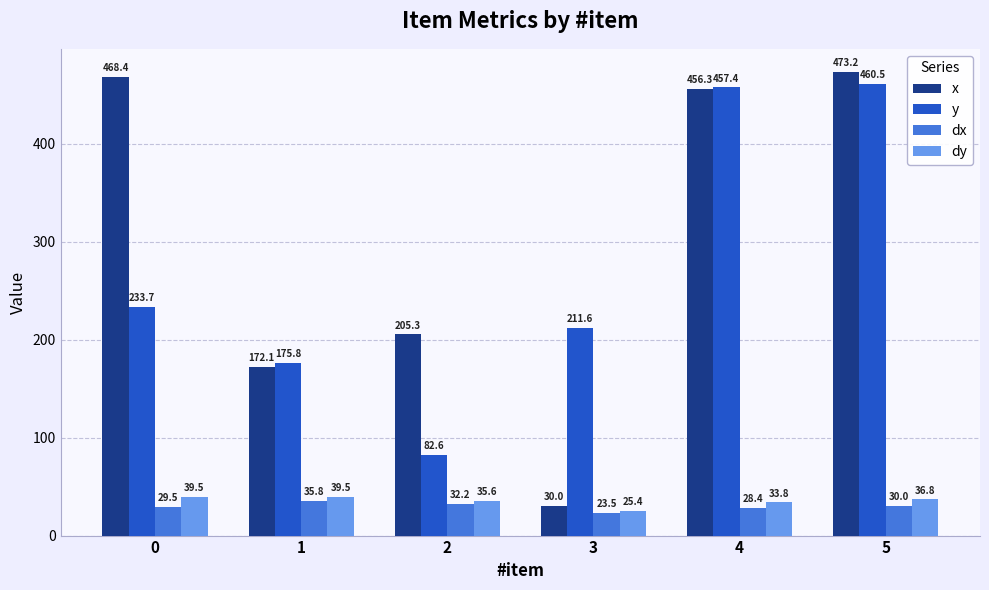

Reading right to left, what are all the values shown in this chart?

x: 473.2	456.3	30.0	205.3	172.1	468.4
y: 460.5	457.4	211.6	82.6	175.8	233.7
dx: 30.0	28.4	23.5	32.2	35.8	29.5
dy: 36.8	33.8	25.4	35.6	39.5	39.5